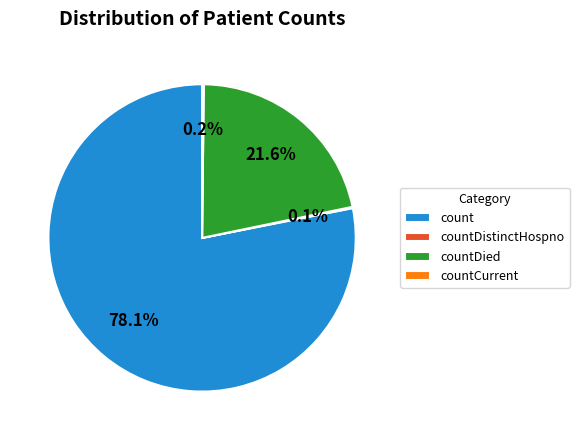

Approximately how many times larger is the value at count compared to countDied?

3.6